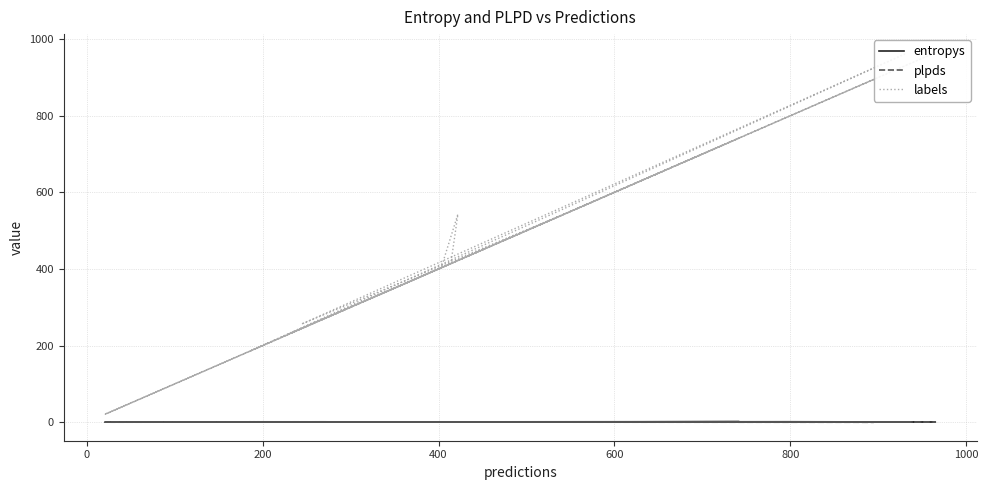

What is the value of the labels point at the 13th from the left?

965.0